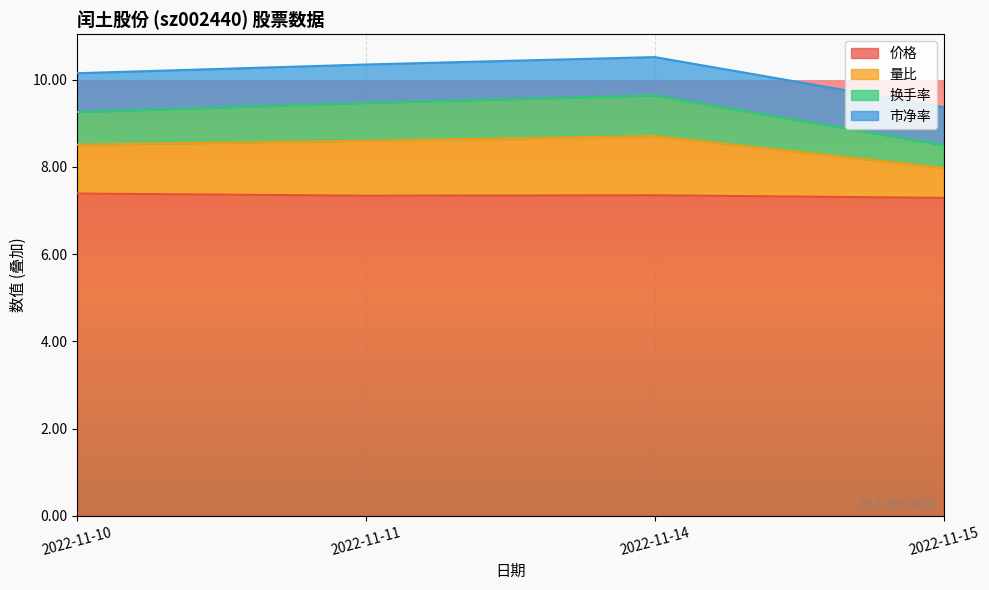

At which category is the sum across all series the highest?

2022-11-14